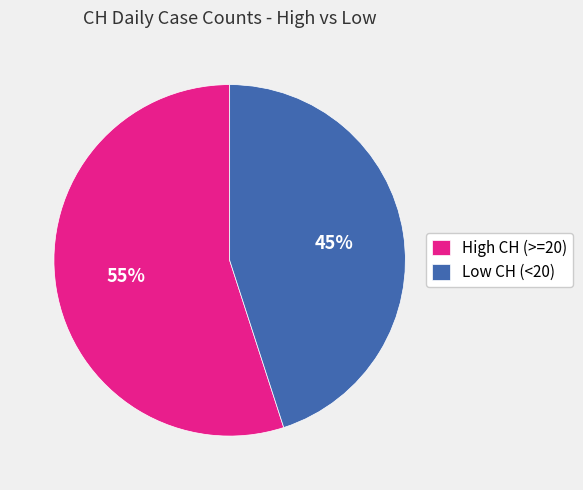

Is it true that Low CH (<20) is 60% of the pie?

False